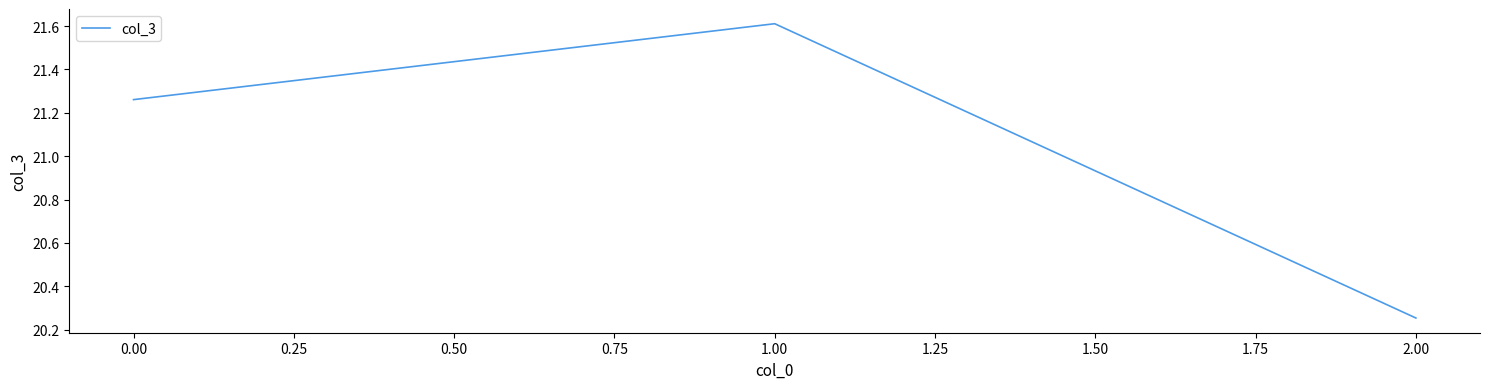

Rank the categories by value from lowest to highest.

2.00, 0.00, 1.00